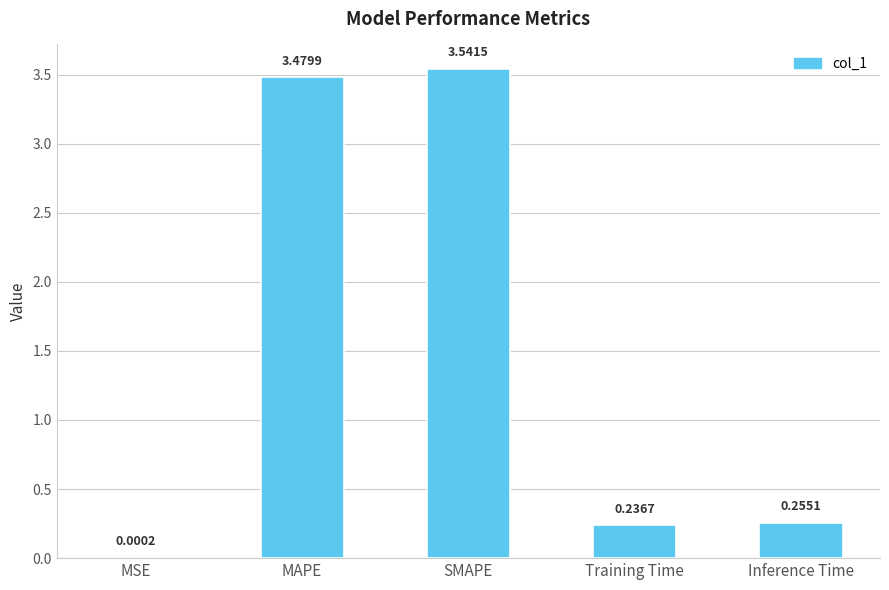

Where is the data nearest to the value 1?

Inference Time